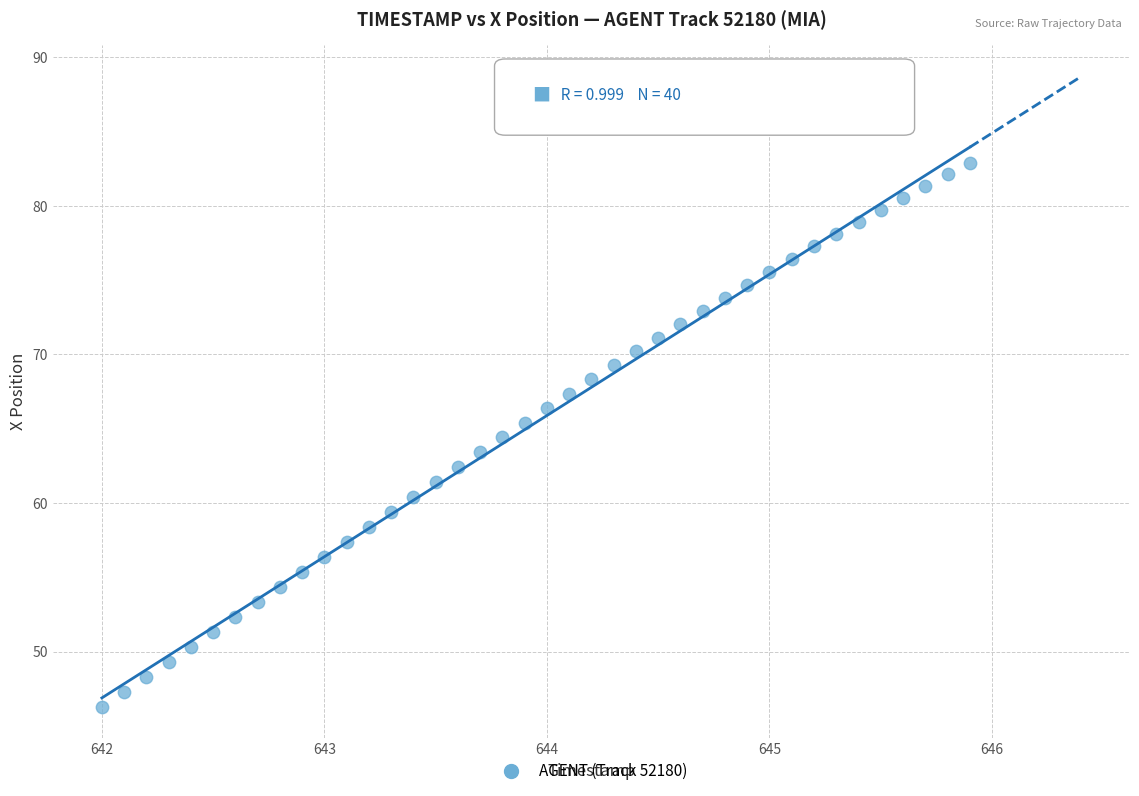

What is the range of Y values (max minus min)?

36.6